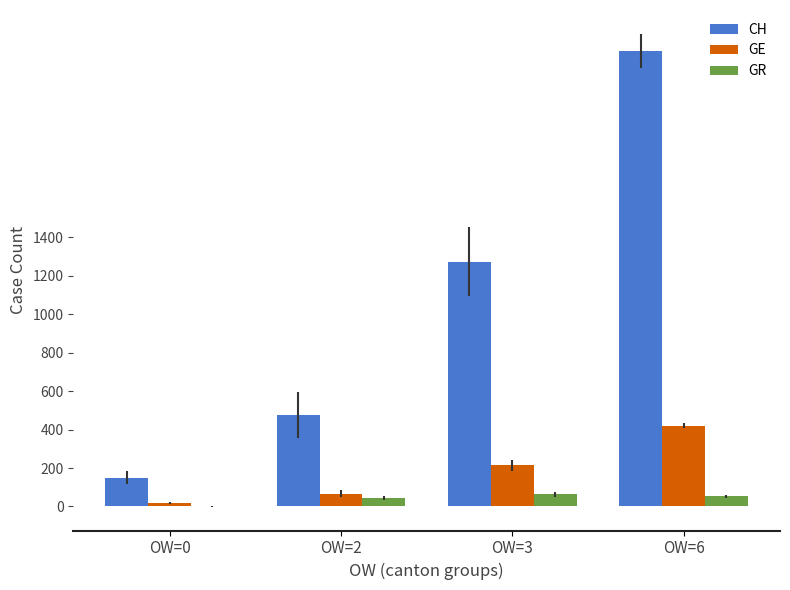

What is the highest value of the GE series?

421